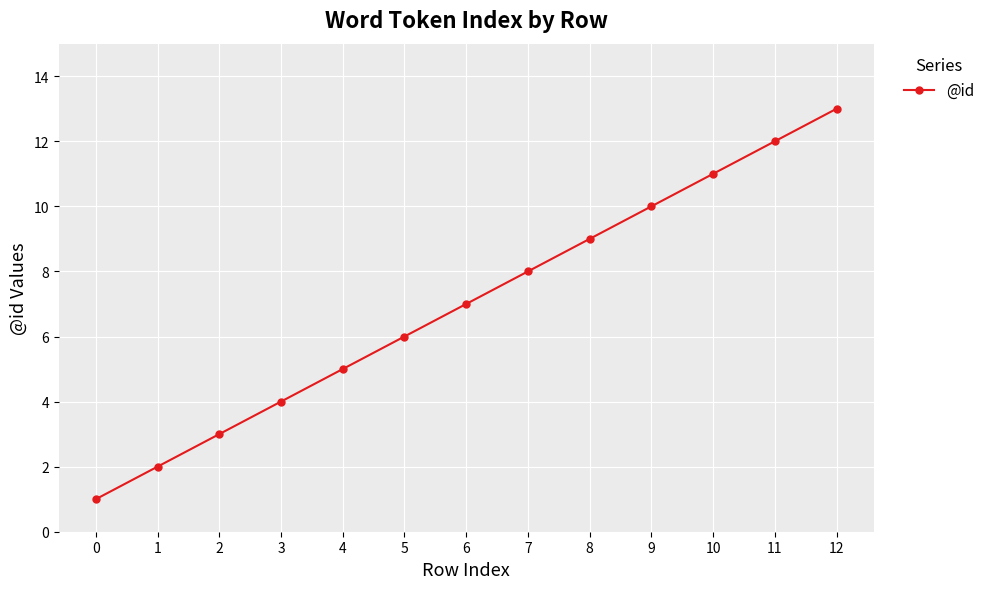

Does the chart display data point markers on the line(s)?

Yes